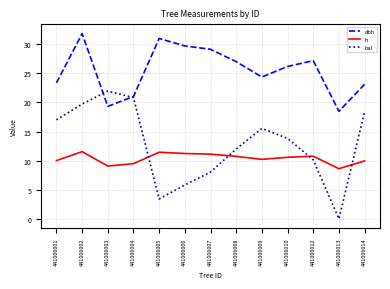

What is the greatest value displayed?

31.8